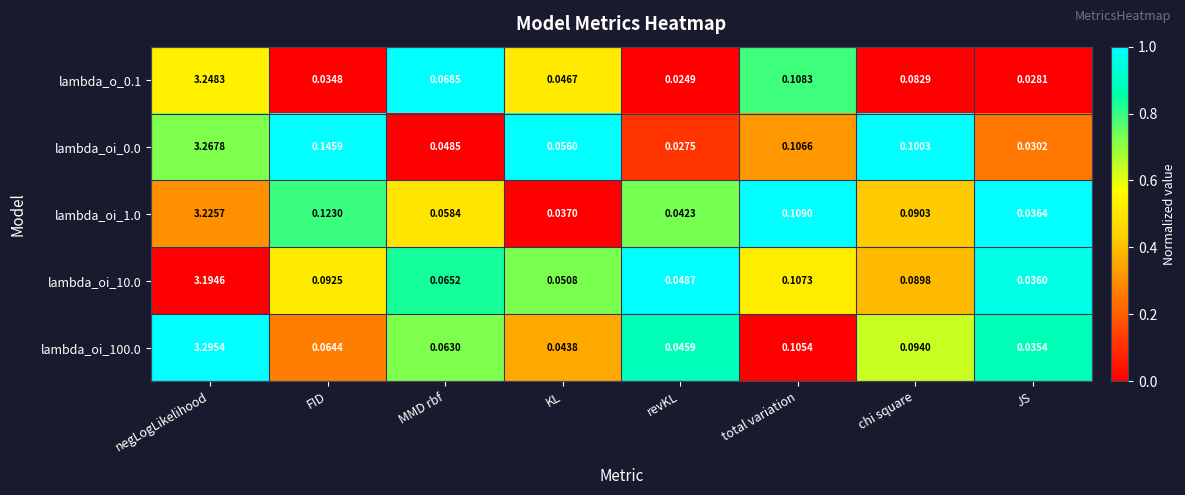

Rank the categories by lambda_oi_10.0 value from highest to lowest.

negLogLikelihood, total variation, FID, chi square, MMD rbf, KL, revKL, JS